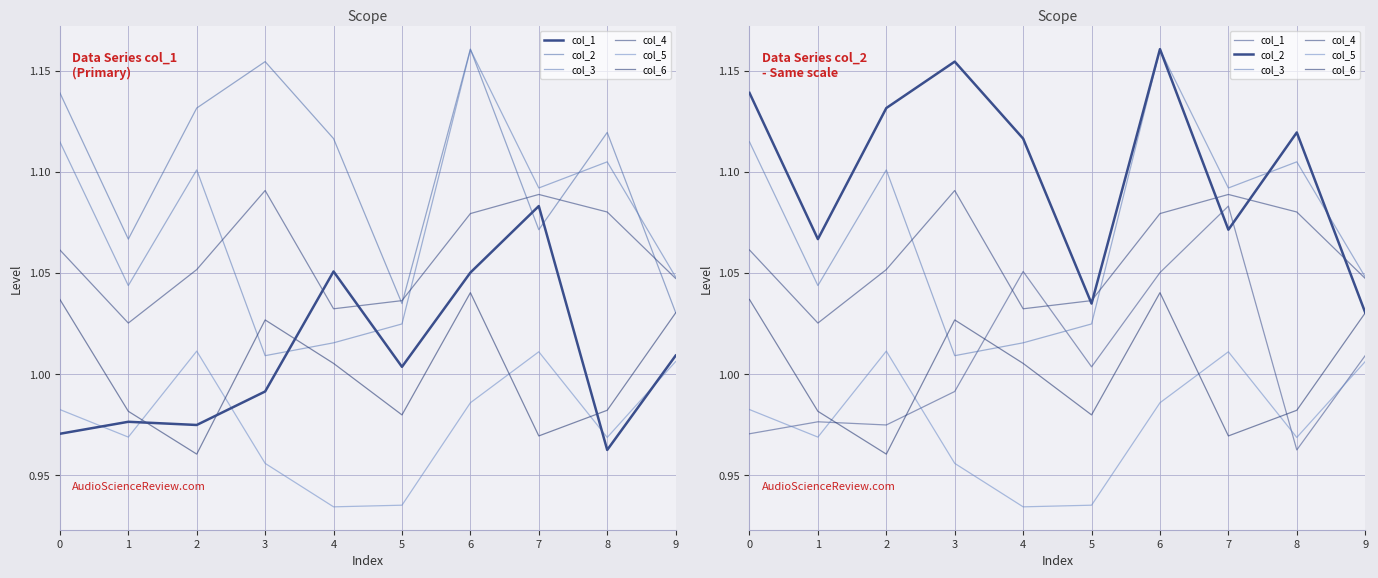

Reading left to right, what are all the values shown in this chart?

col_1: 1.0	1.0	1.0	1.0	1.1	1.0	1.1	1.1	1.0	1.0
col_2: 1.1	1.1	1.1	1.2	1.1	1.0	1.2	1.1	1.1	1.0
col_3: 1.1	1.0	1.1	1.0	1.0	1.0	1.2	1.1	1.1	1.0
col_4: 1.1	1.0	1.1	1.1	1.0	1.0	1.1	1.1	1.1	1.0
col_5: 1.0	1.0	1.0	1.0	0.9	0.9	1.0	1.0	1.0	1.0
col_6: 1.0	1.0	1.0	1.0	1.0	1.0	1.0	1.0	1.0	1.0